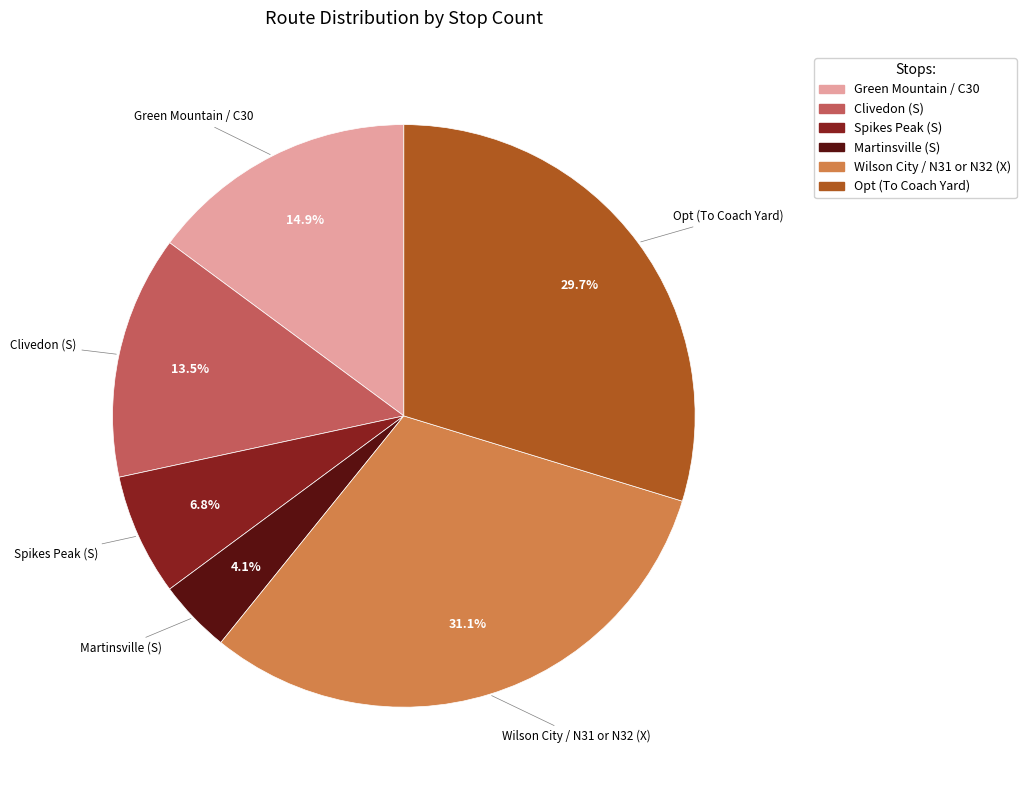

Which has a higher value, Opt (To Coach Yard) or Wilson City / N31 or N32 (X)?

Wilson City / N31 or N32 (X)